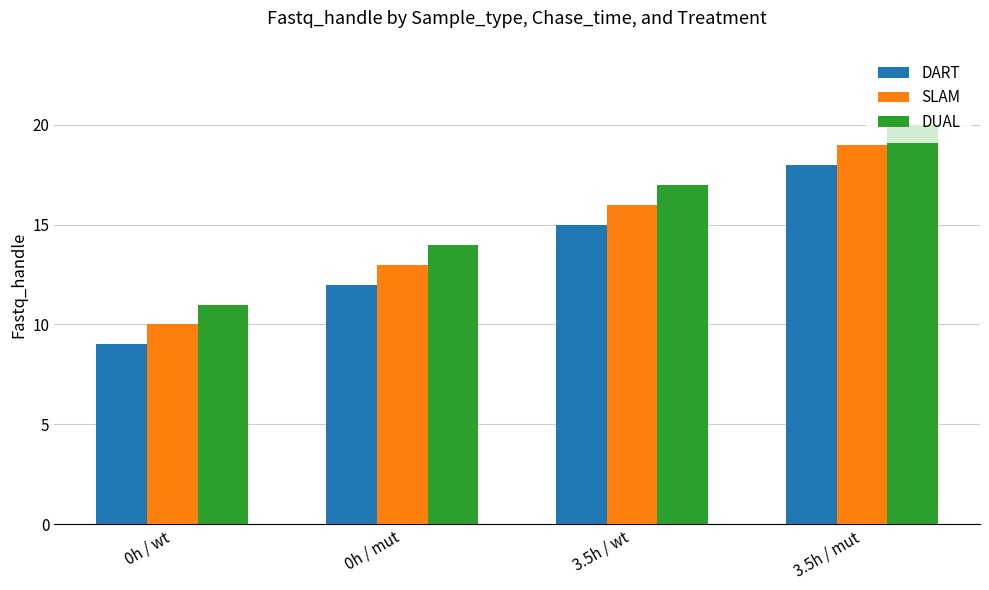

Which category has the lowest value across all series?

0h / wt